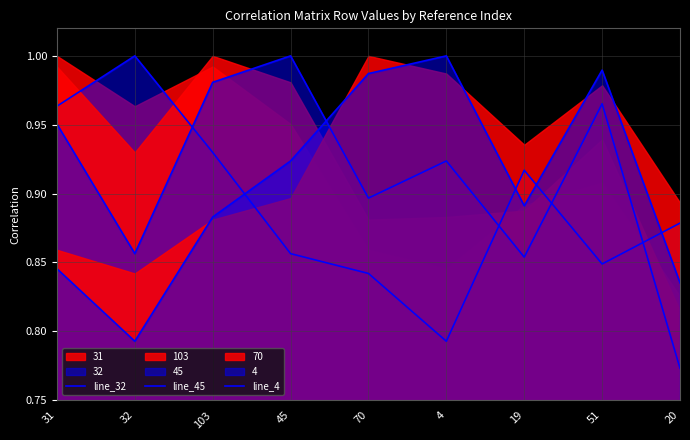

At how many categories does at least one series exceed 0?

9